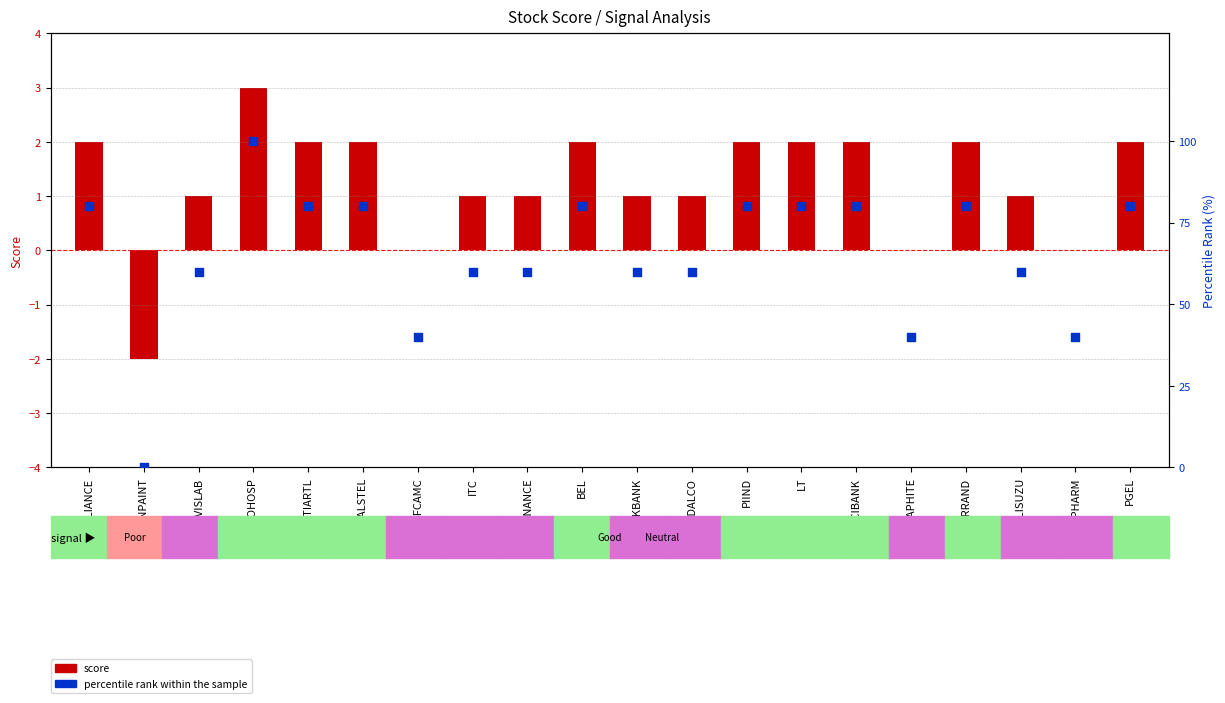

What is the total value across all series at ASIANPAINT?

-2